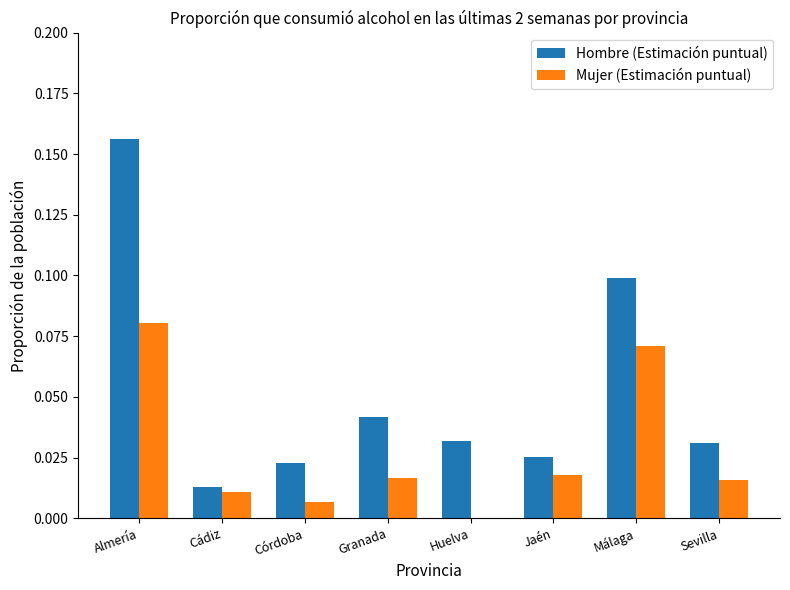

The value of Mujer (Estimación puntual) at Málaga is 0.0. True or false?

False